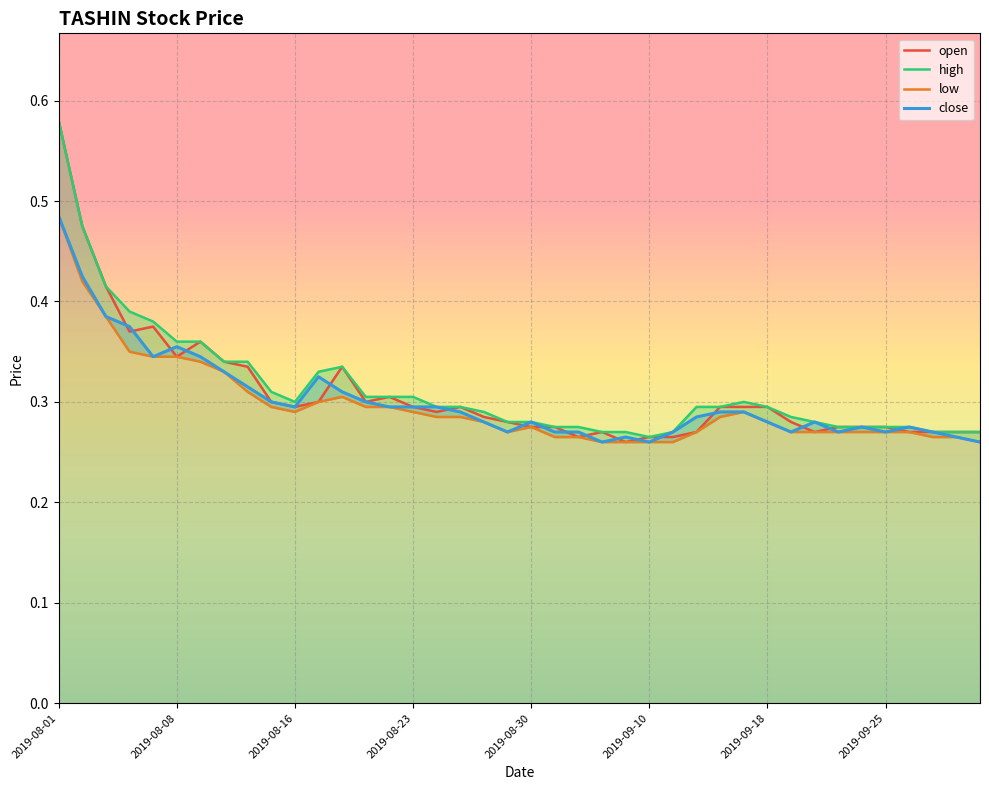

How many interior local peaks does the close series have?

7